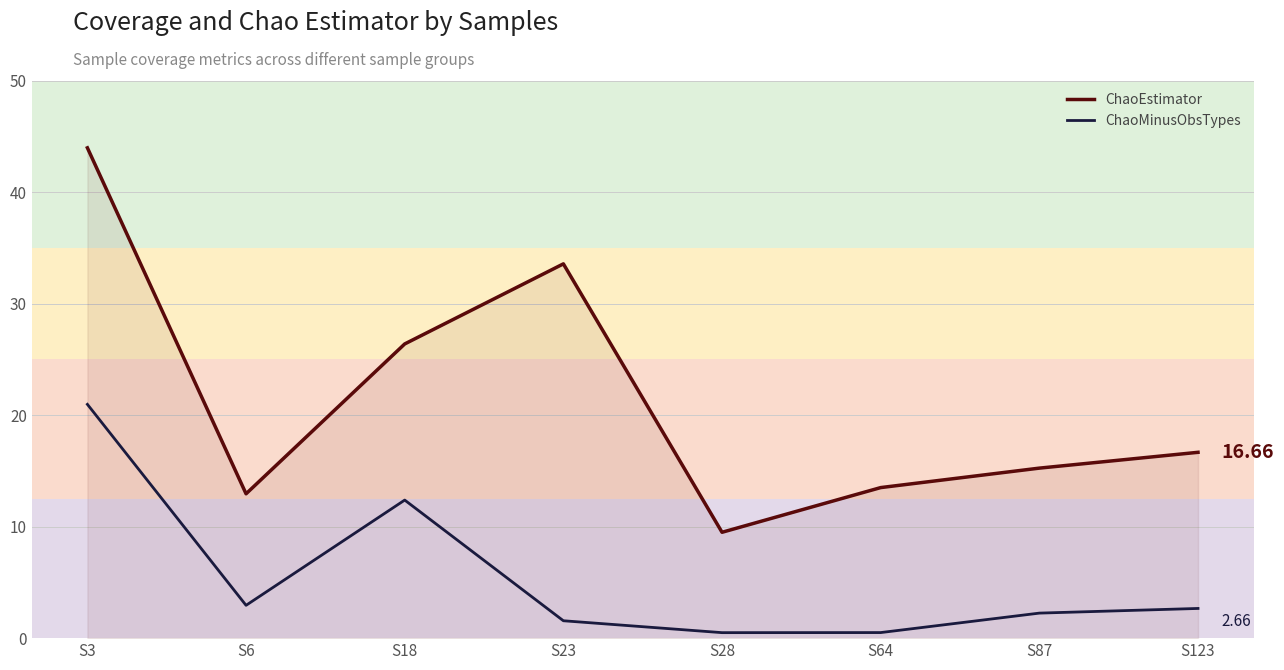

True or false: ChaoMinusObsTypes and ChaoEstimator intersect in this chart.

False